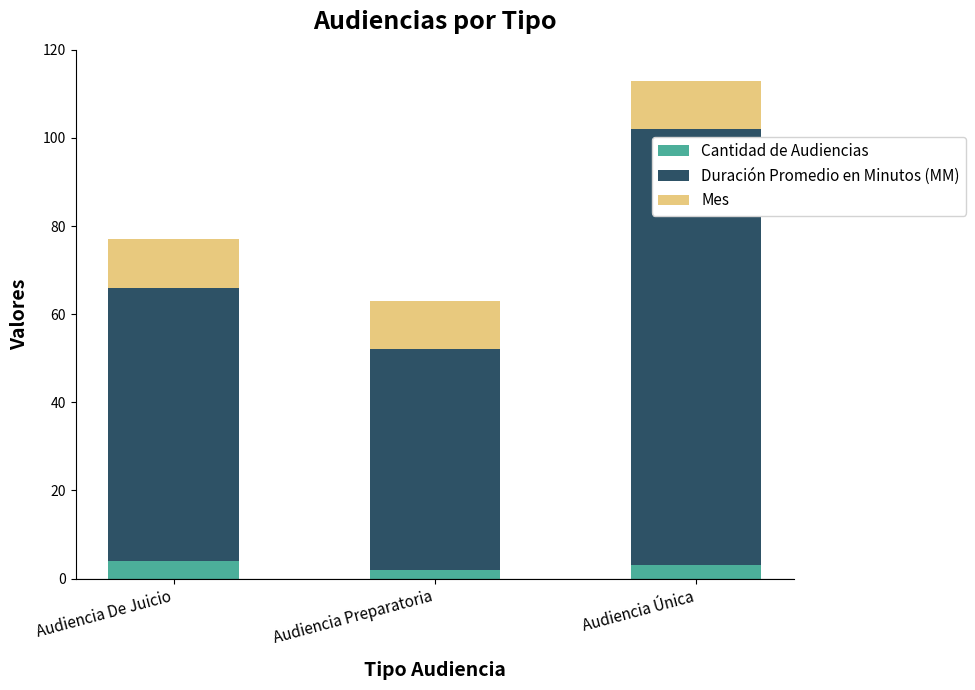

What is the highest value of the Cantidad de Audiencias series?

4